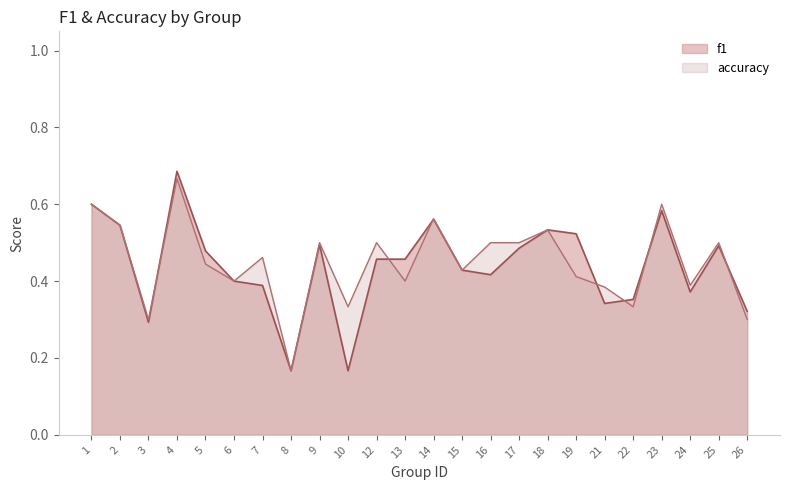

Which category has the lowest value in the accuracy series?

8